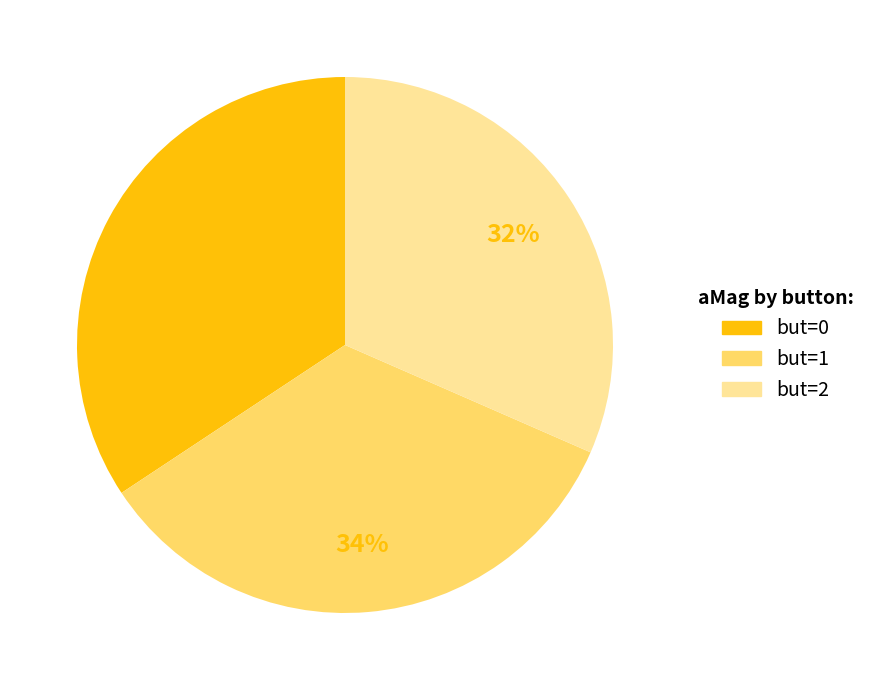

To the nearest percent, what portion does but=0 represent?

34%